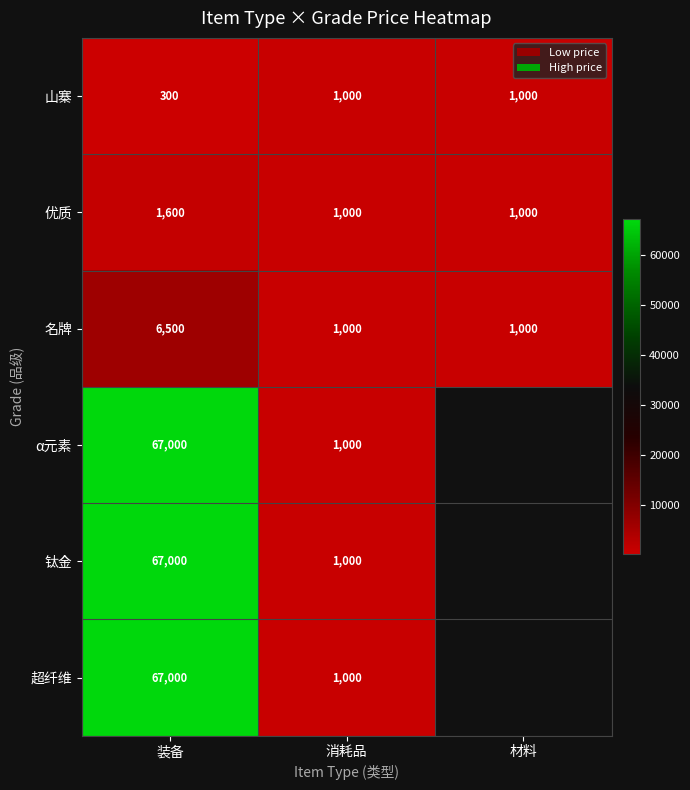

What is the minimum value for 名牌?

1000